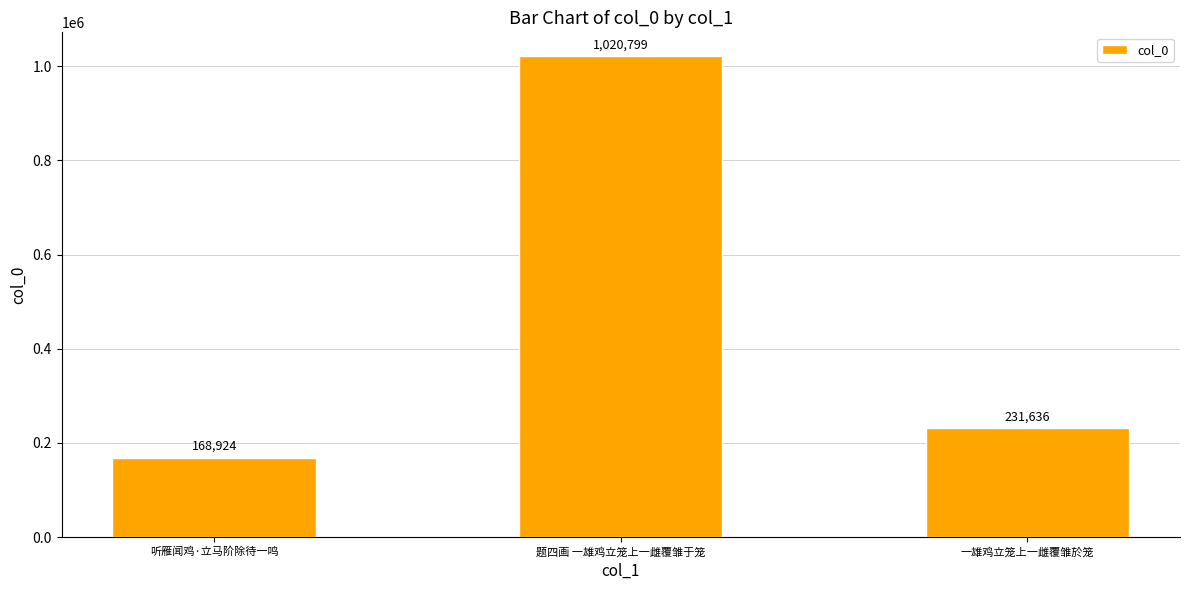

What is the value of the 3rd bar from the left?

231636